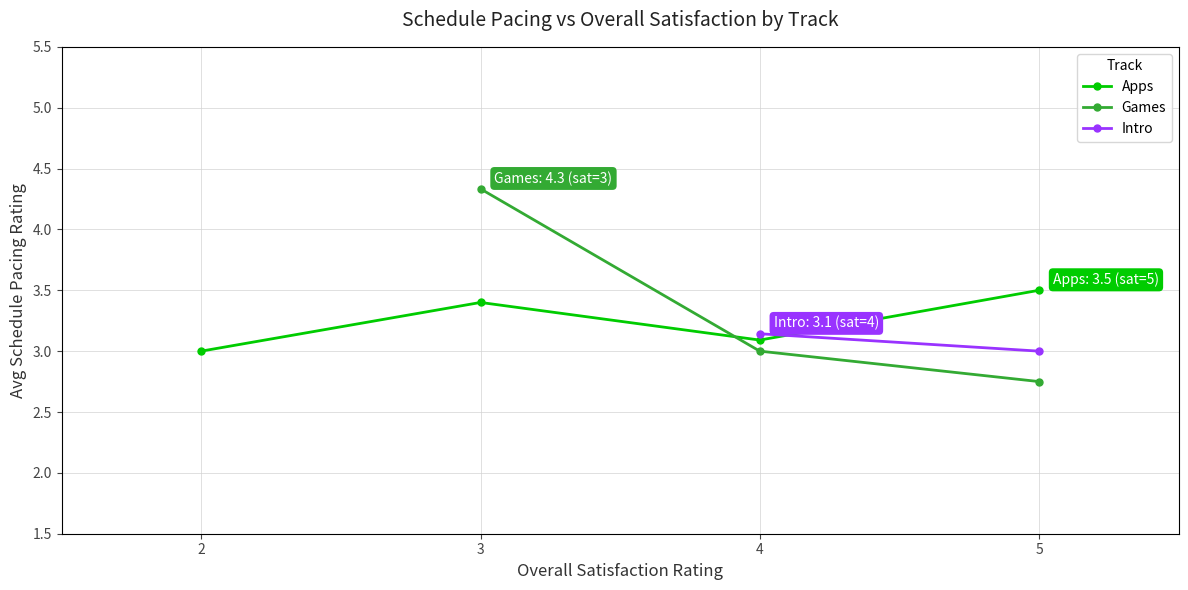

How many positive values does the Games series have?

3